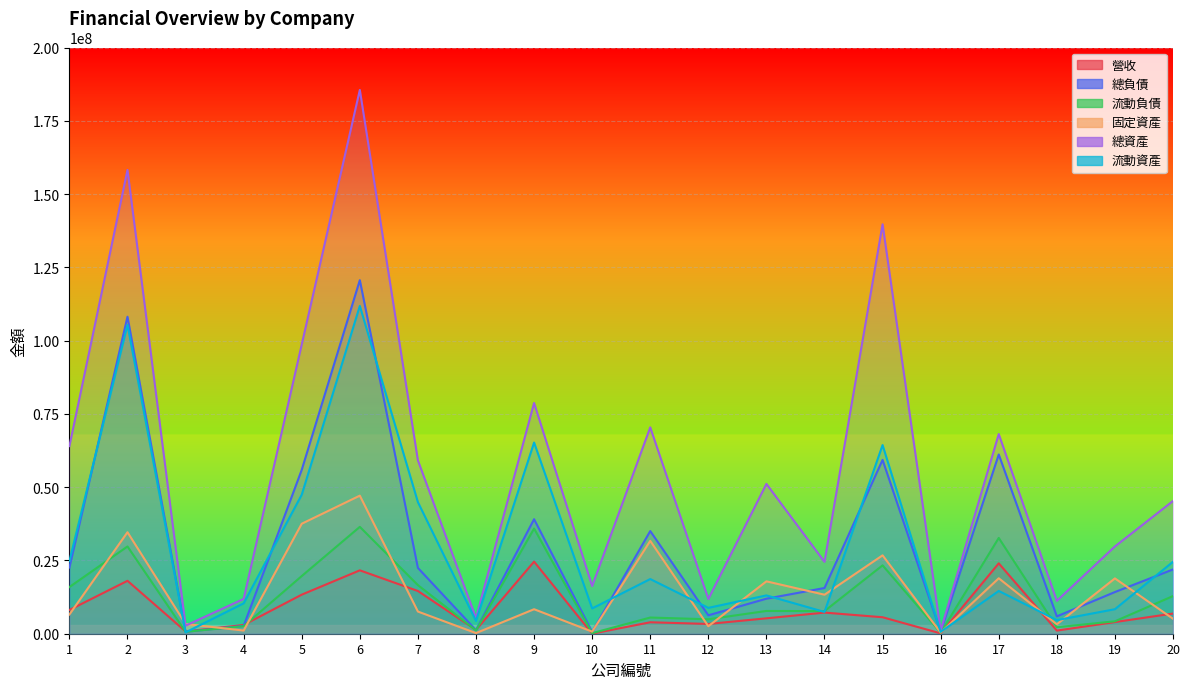

Reading left to right, transcribe all the data shown in this chart.

營收: 8103880	18052791	790608	2989271	13327981	21626382	14574608	1306580	24593085	13853	3908742	3334627	5253100	7212389	5622465	111944	24012529	1069102	3975251	6880936
總負債: 22577816	108144666	673687	2678585	55916926	120619227	22451485	1228851	39067881	644660	35021376	6285359	11951343	15597711	59304535	702218	61149770	5921195	14219037	21932476
流動負債: 15926915	29767012	650520	2569886	19676957	36461644	16581265	1146205	35884535	191355	5522763	4927596	7767812	7716072	23327358	327537	32678653	2214164	4239242	12849621
固定資產: 6556259	34625022	3327522	1077221	37527007	47109508	7562881	215513	8360055	711484	31683636	2559513	17871192	13310808	26742812	372260	18918611	3218295	18874015	5106768
總資產: 64009177	158235223	2759060	11881675	98689007	185536605	59130005	5353180	78714164	16278655	70397697	11866618	51112825	24528547	139679814	1112082	68108738	11206670	29775461	45289564
流動資產: 24779824	105380291	459826	10369158	47429609	111832951	44890280	4372618	65221288	8627805	18653499	8820064	13073344	7434800	64362829	633899	14593134	4632191	8366085	24540724